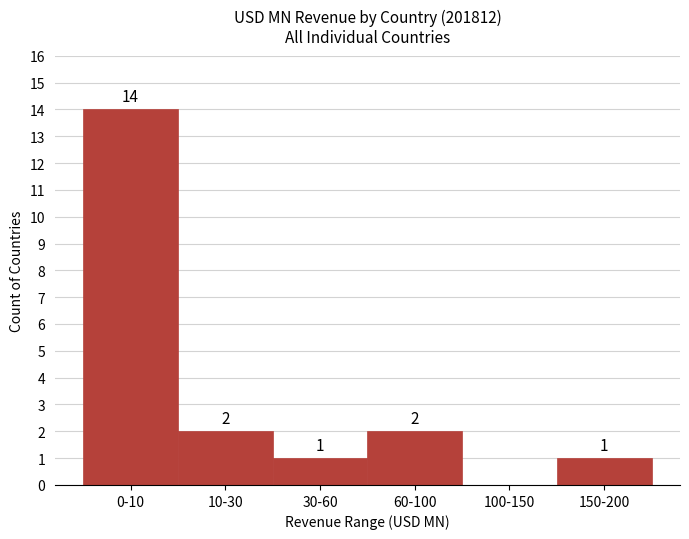

Reading left to right, transcribe all the data shown in this chart.

0-10=14	10-30=2	30-60=1	60-100=2	100-150=0	150-200=1